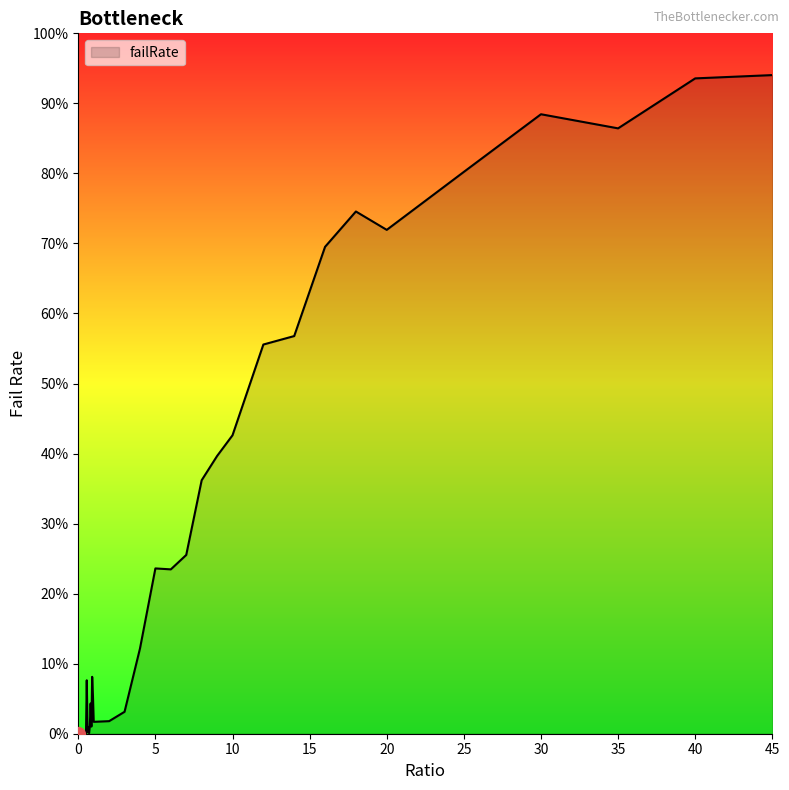

What is the label of the 9th point from the left?

0.4